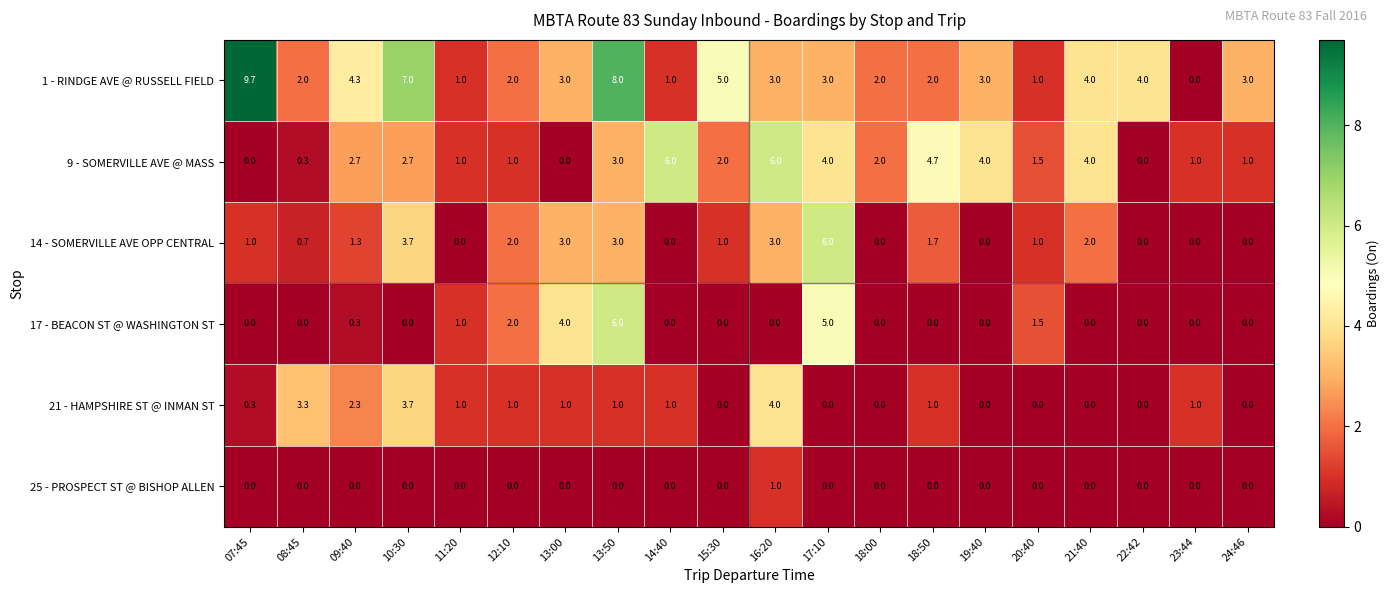

What is the total value across all series at 12:10?

8.0